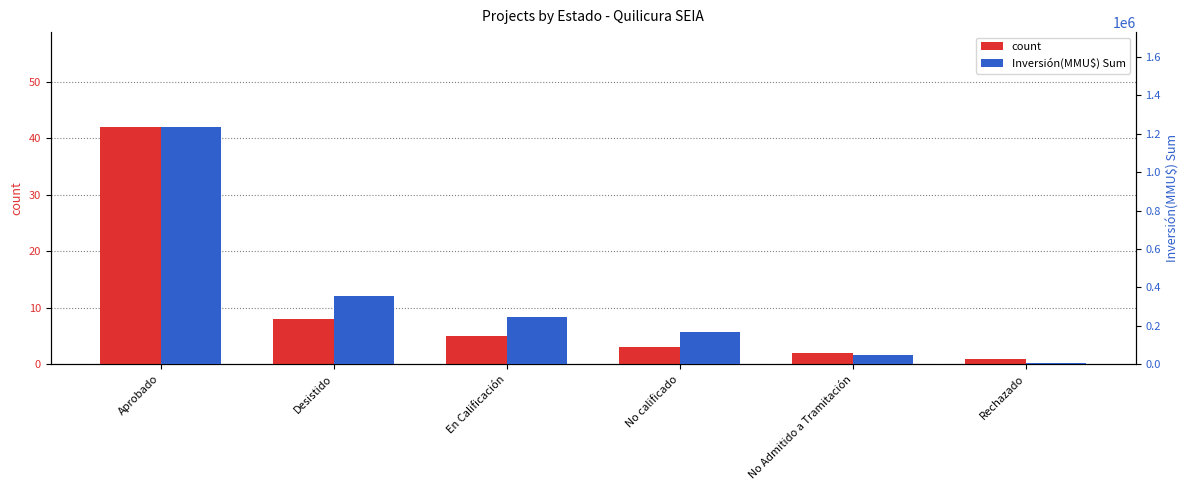

What is the difference between the count values at Desistido and Aprobado?

34